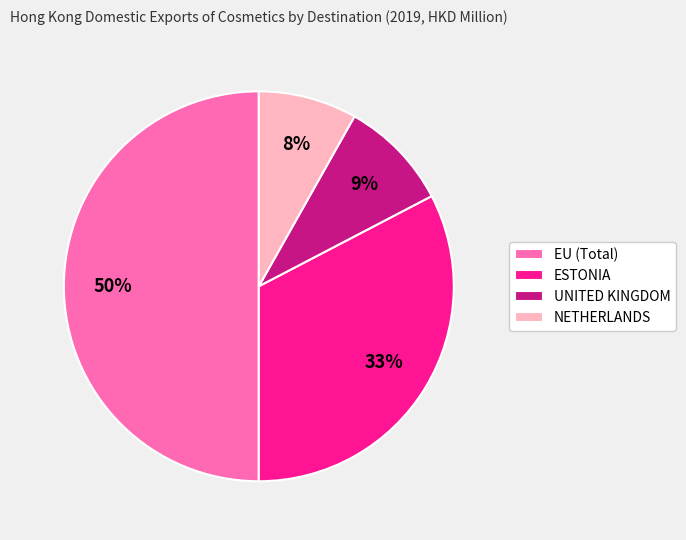

Combined, do NETHERLANDS and EU (Total) account for over 50%?

Yes